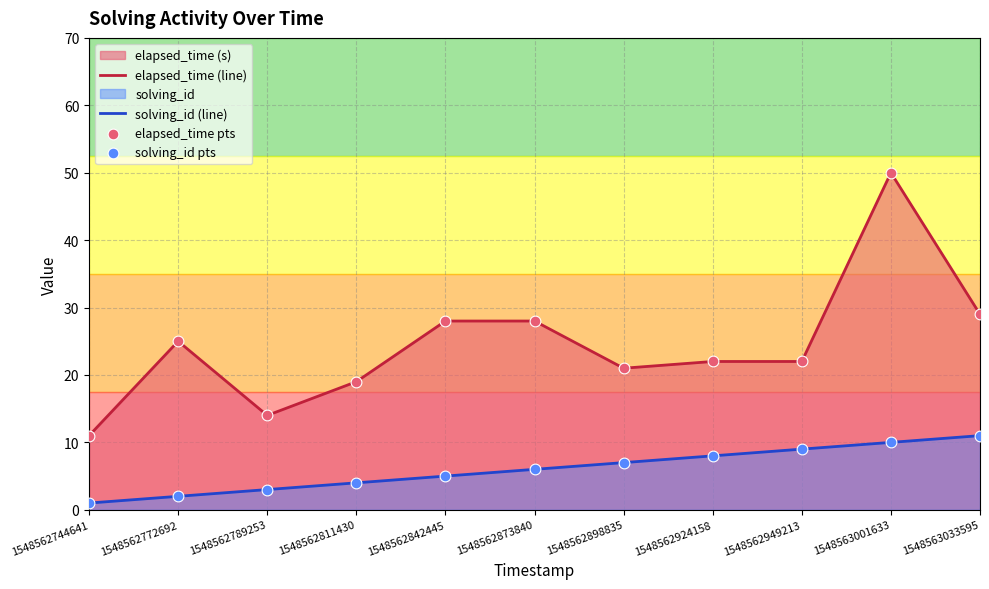

What are all the series names shown in the legend?

elapsed_time (line), solving_id (line), elapsed_time pts, solving_id pts